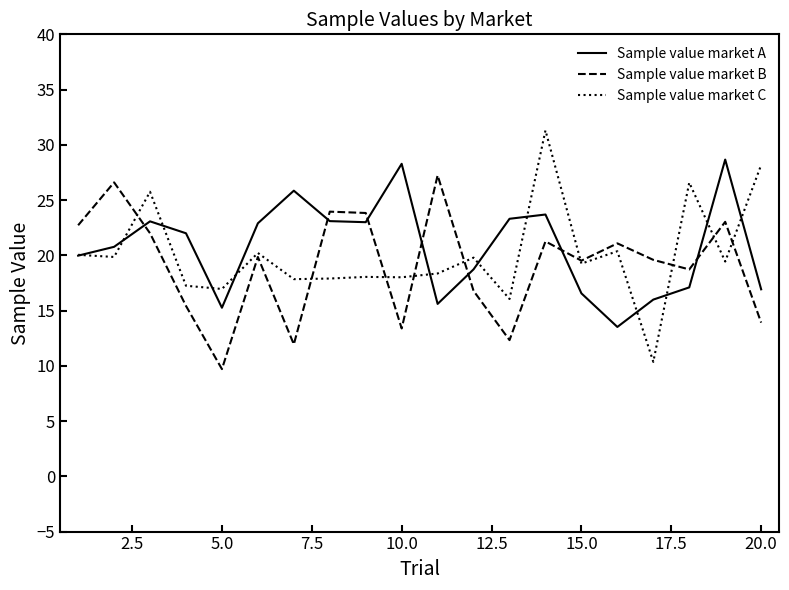

What is the greatest value displayed?

31.3